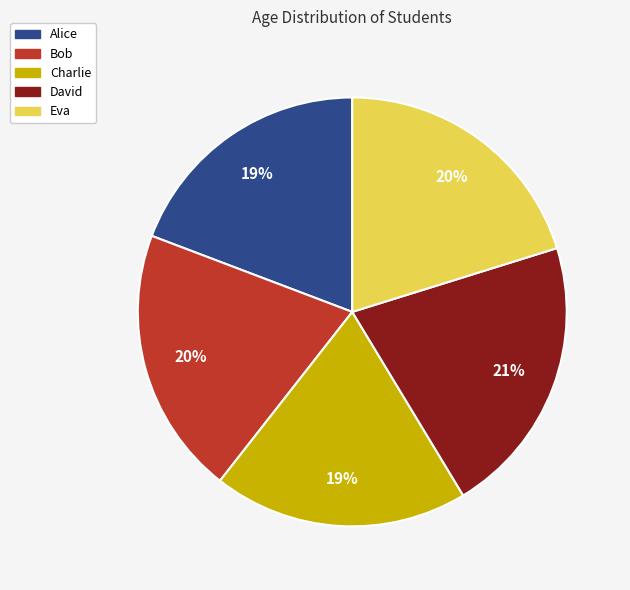

Do Charlie and Alice together represent more than half of the pie?

No